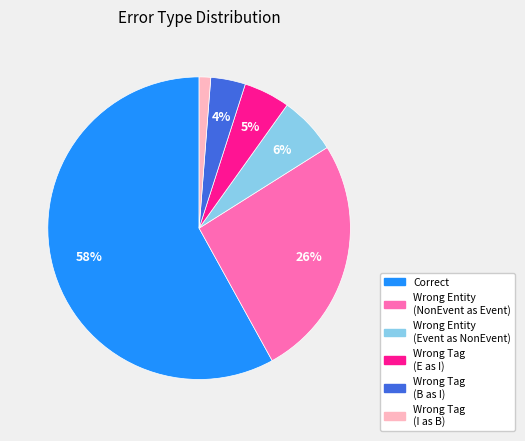

Is there any slice that represents more than half of the pie?

Yes